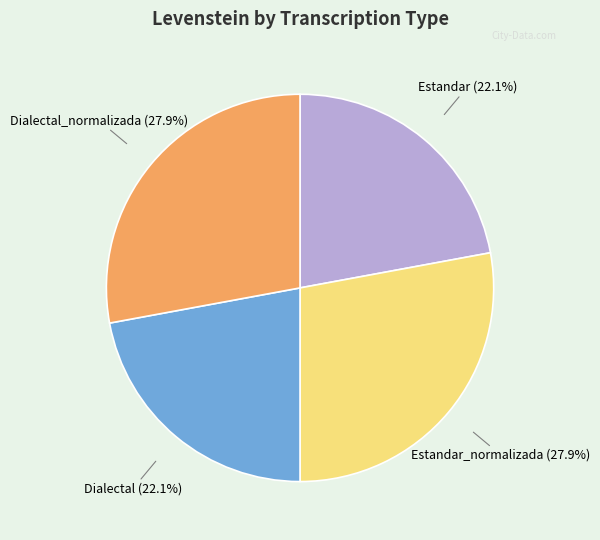

Is Estandar the majority of the pie?

No